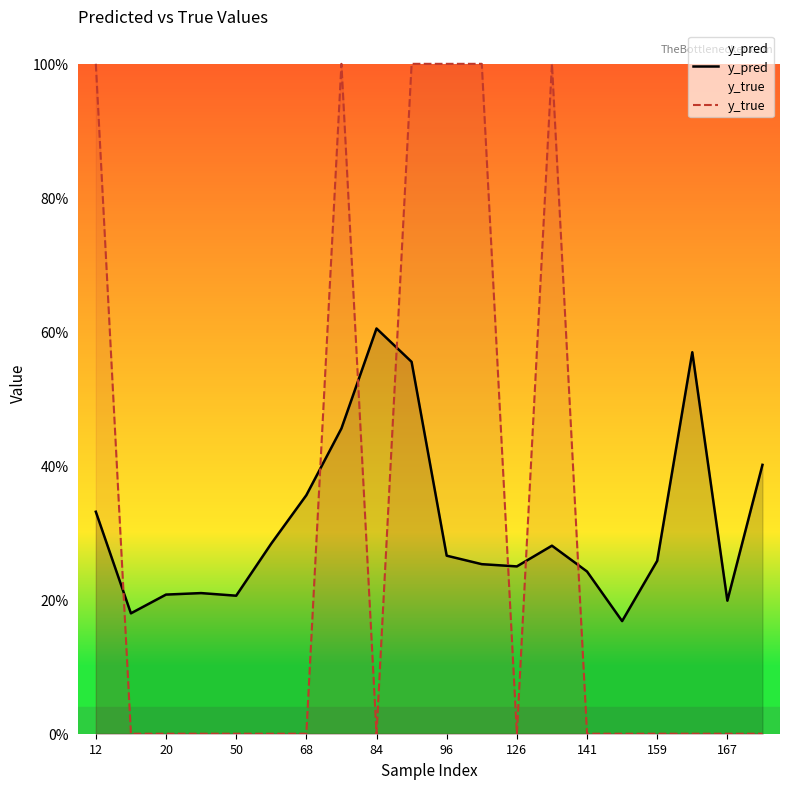

Which series has the largest total across all categories?

y_pred